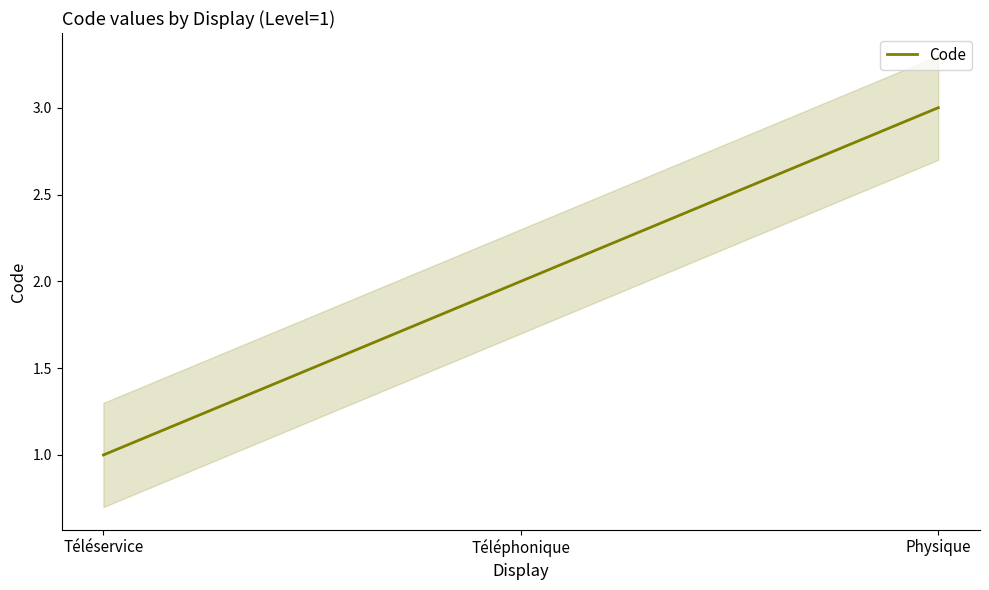

What is the minimum value shown in the chart?

1